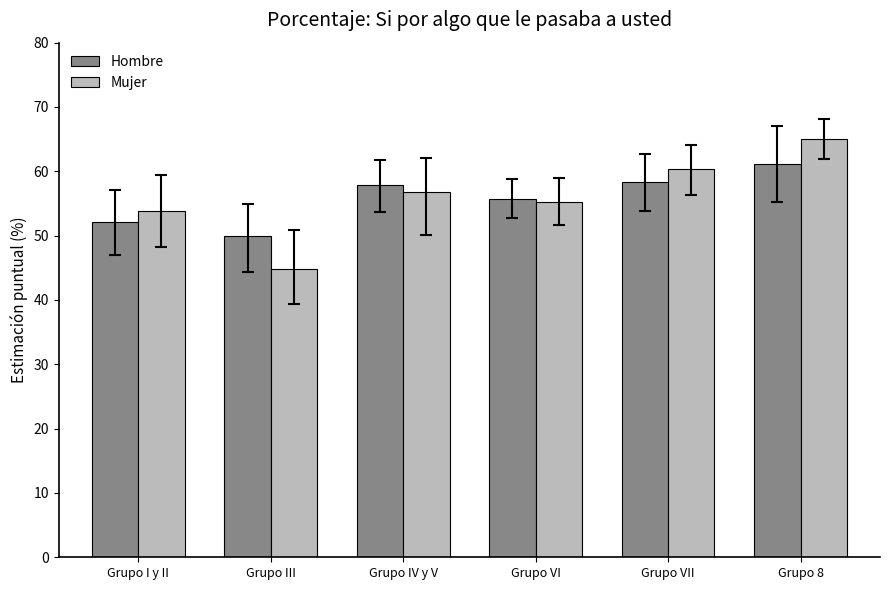

What position from the right is Grupo IV y V?

4